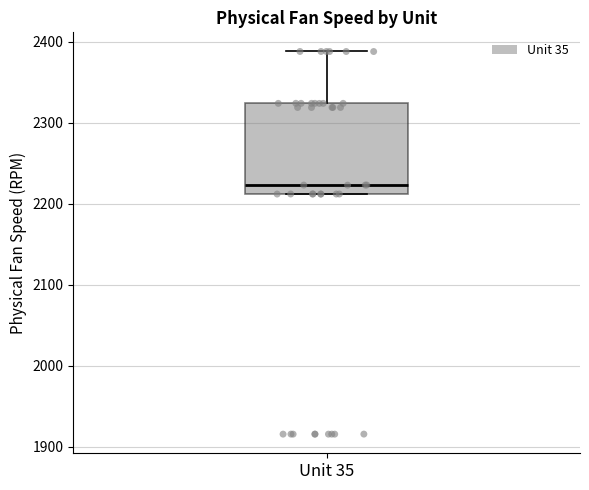

Transcribe this box plot: give where the median line is, the range the box spans, and where the two whiskers end, as read against the y-axis. The values are not printed on the chart, so give them approximately, as read against the axis.

median 2220, box 2210 to 2320, whiskers 2210 to 2390